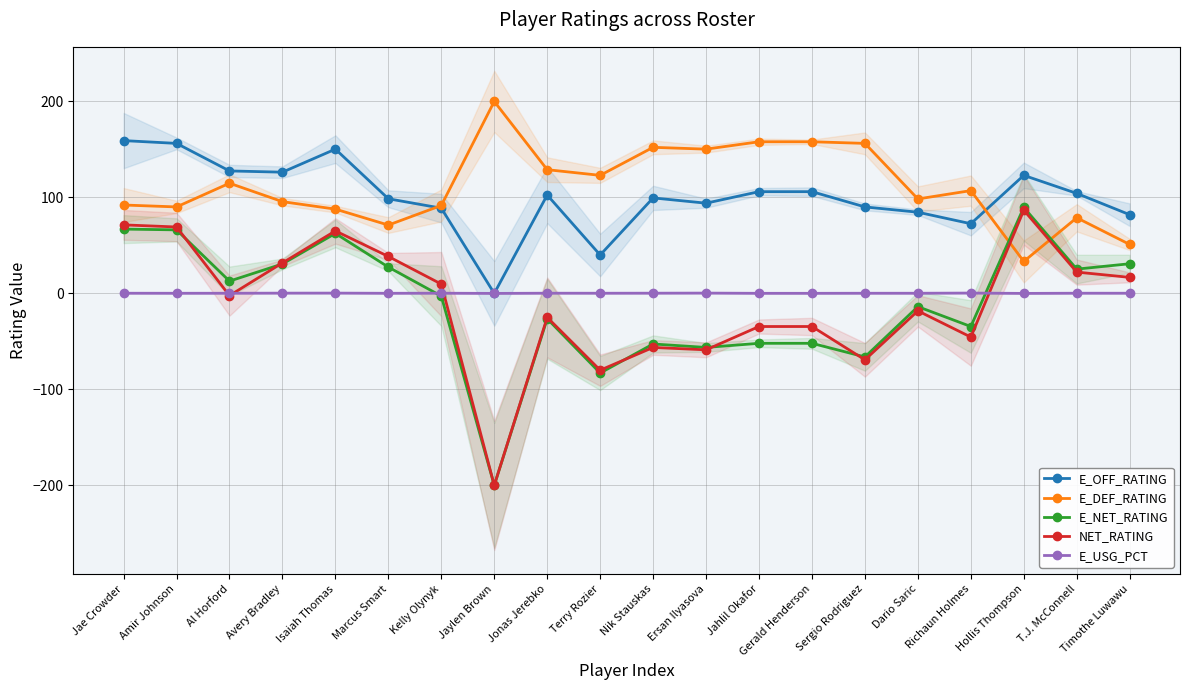

Reading right to left, transcribe all the data shown in this chart.

E_OFF_RATING: 82.0	104.2	123.0	72.6	84.6	90.1	106.0	106.0	94.0	99.5	40.0	102.5	0.0	88.8	98.6	150.3	126.3	127.6	156.3	159.2
E_DEF_RATING: 51.0	78.8	33.3	107.1	98.4	156.3	158.0	158.0	150.3	152.2	123.0	128.9	200.0	91.6	71.2	87.8	95.6	114.8	90.1	92.1
E_NET_RATING: 30.9	25.3	89.6	-34.5	-13.8	-66.2	-52.0	-52.0	-56.3	-52.7	-83.0	-26.4	-200.0	-2.8	27.4	62.5	30.7	12.8	66.2	67.0
NET_RATING: 16.7	22.2	86.7	-45.5	-18.2	-69.2	-34.5	-34.5	-58.8	-56.3	-80.0	-25.0	-200.0	9.7	38.5	65.1	31.8	-2.3	69.2	71.4
E_USG_PCT: 0.2	0.2	0.0	0.3	0.2	0.1	0.1	0.1	0.3	0.2	0.2	0.2	0.0	0.2	0.1	0.3	0.3	0.2	0.1	0.2